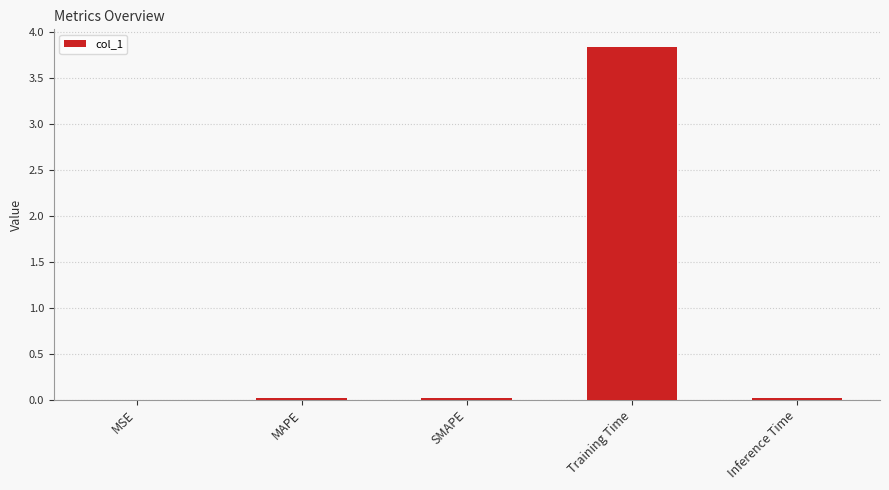

Which category has the highest value across all series?

Training Time